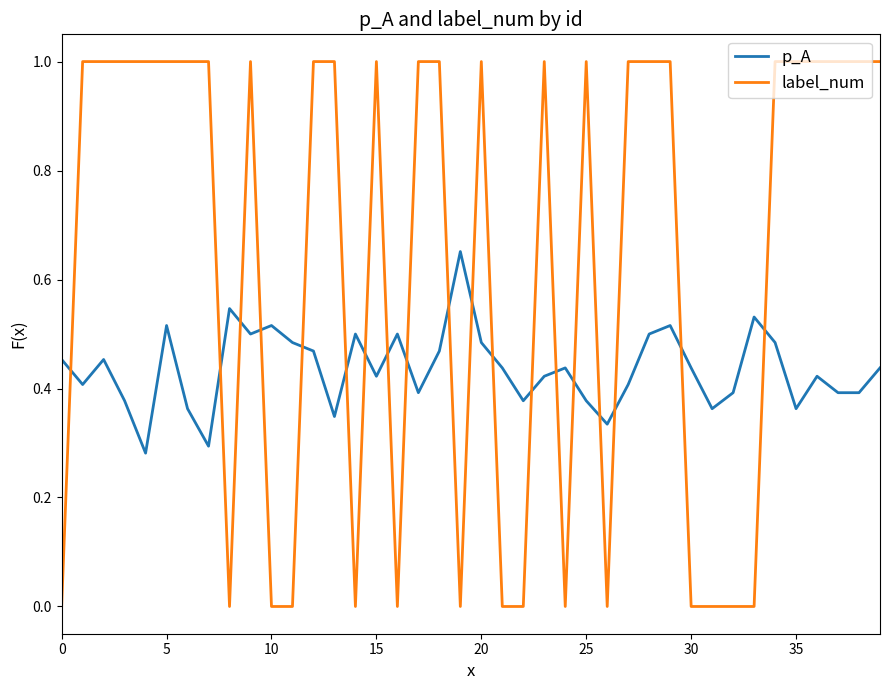

What is the difference between the second highest and minimum values in the label_num series?

1.0